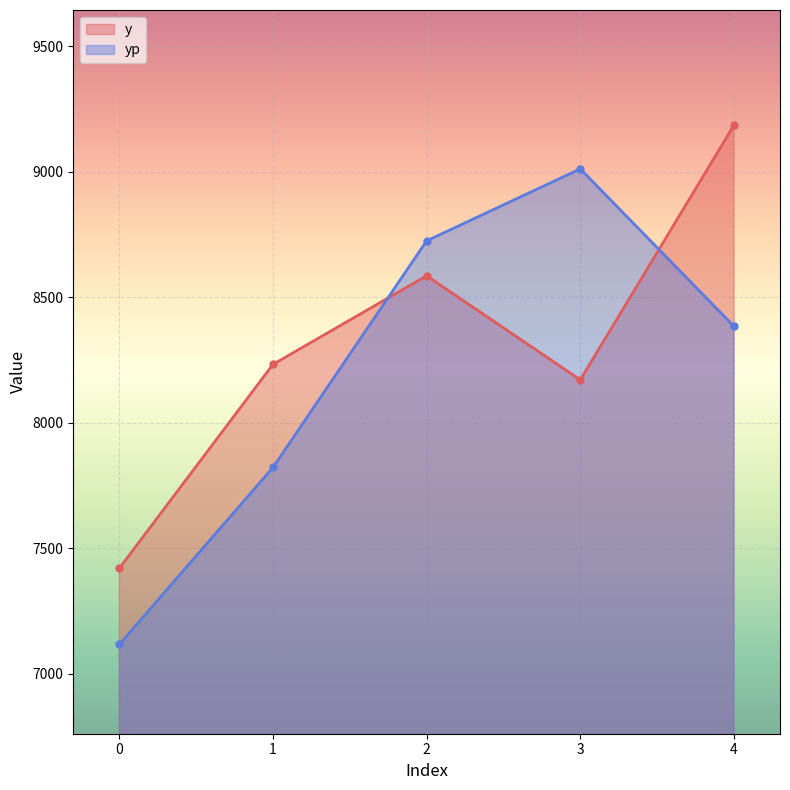

At 4, list the series in order from smallest to largest.

yp, y